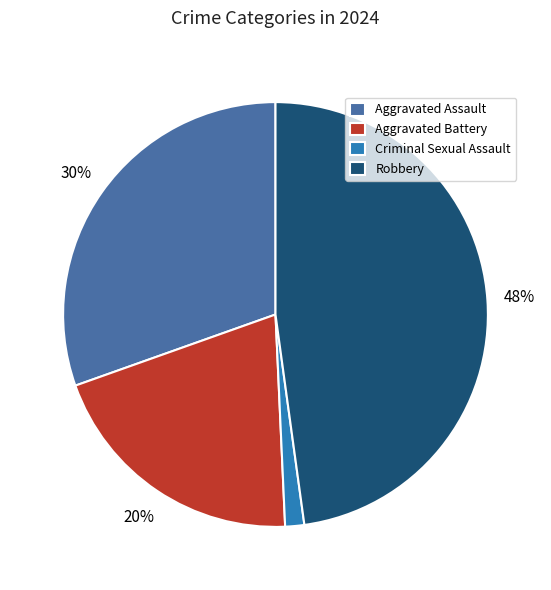

Which has a higher value, Aggravated Battery or Robbery?

Robbery